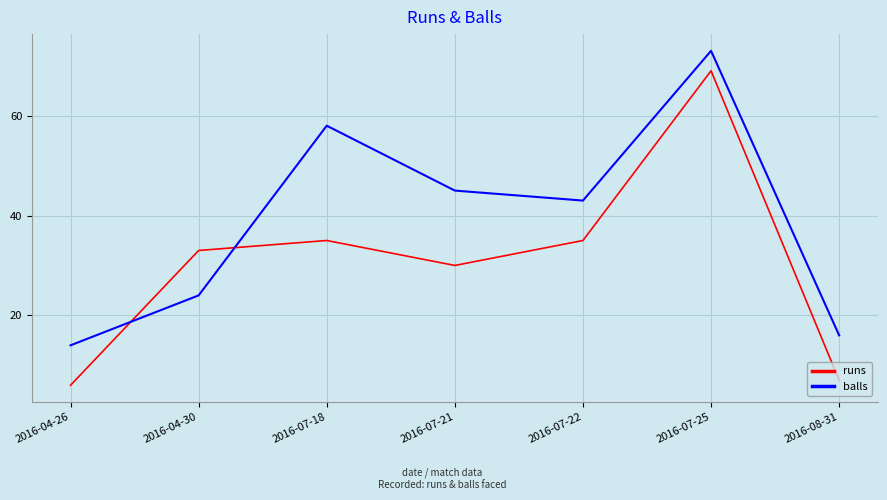

Which category has the highest value across all series?

2016-07-25